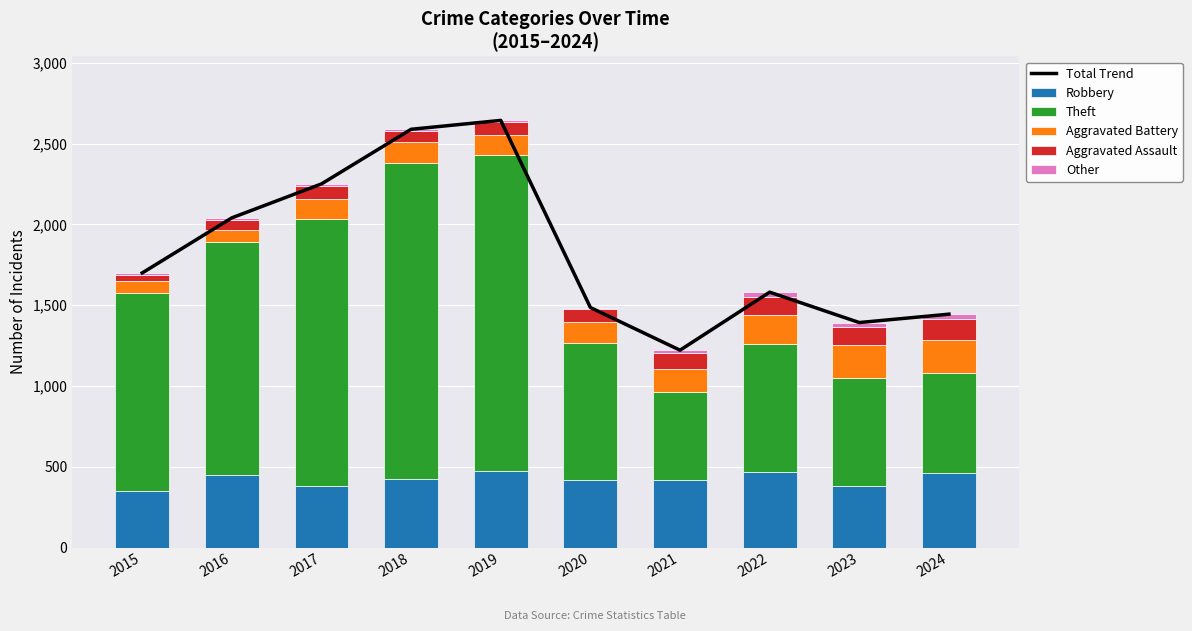

What are all the series names shown in the legend?

Total Trend, Robbery, Theft, Aggravated Battery, Aggravated Assault, Other